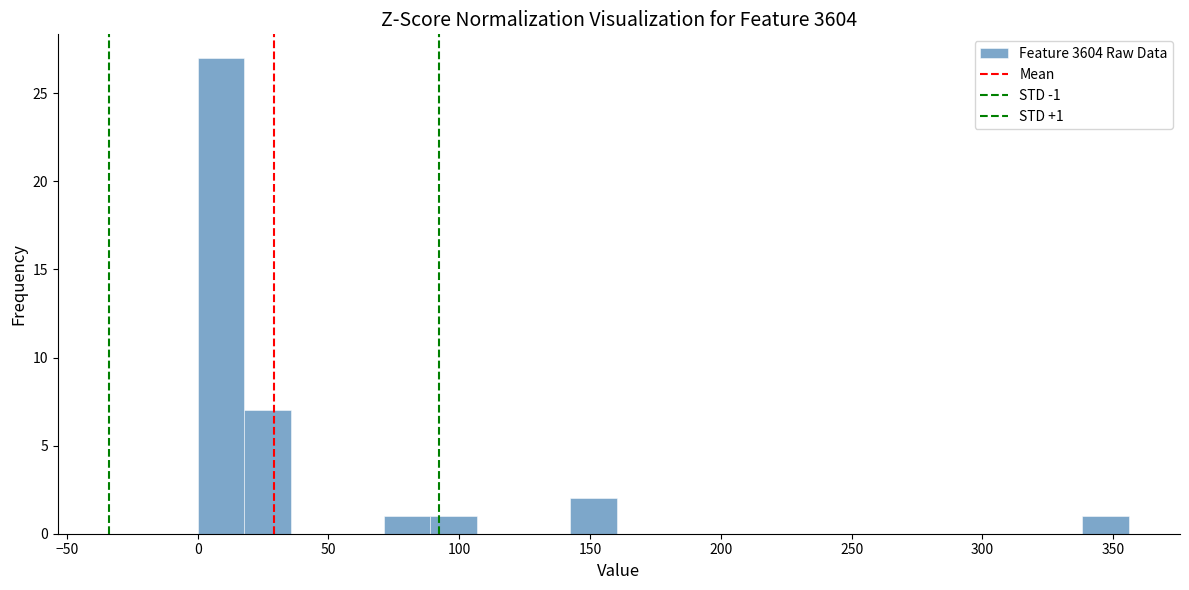

Read against the x-axis, roughly where is the centre of the tallest bar?

10